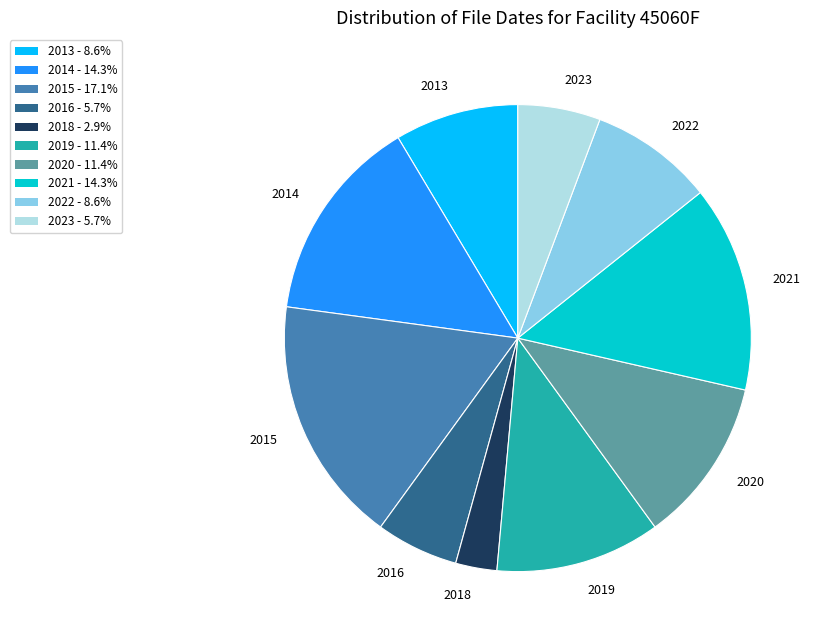

Approximately how many times larger is the value at 2015 - 17.1% compared to 2016 - 5.7%?

3.0